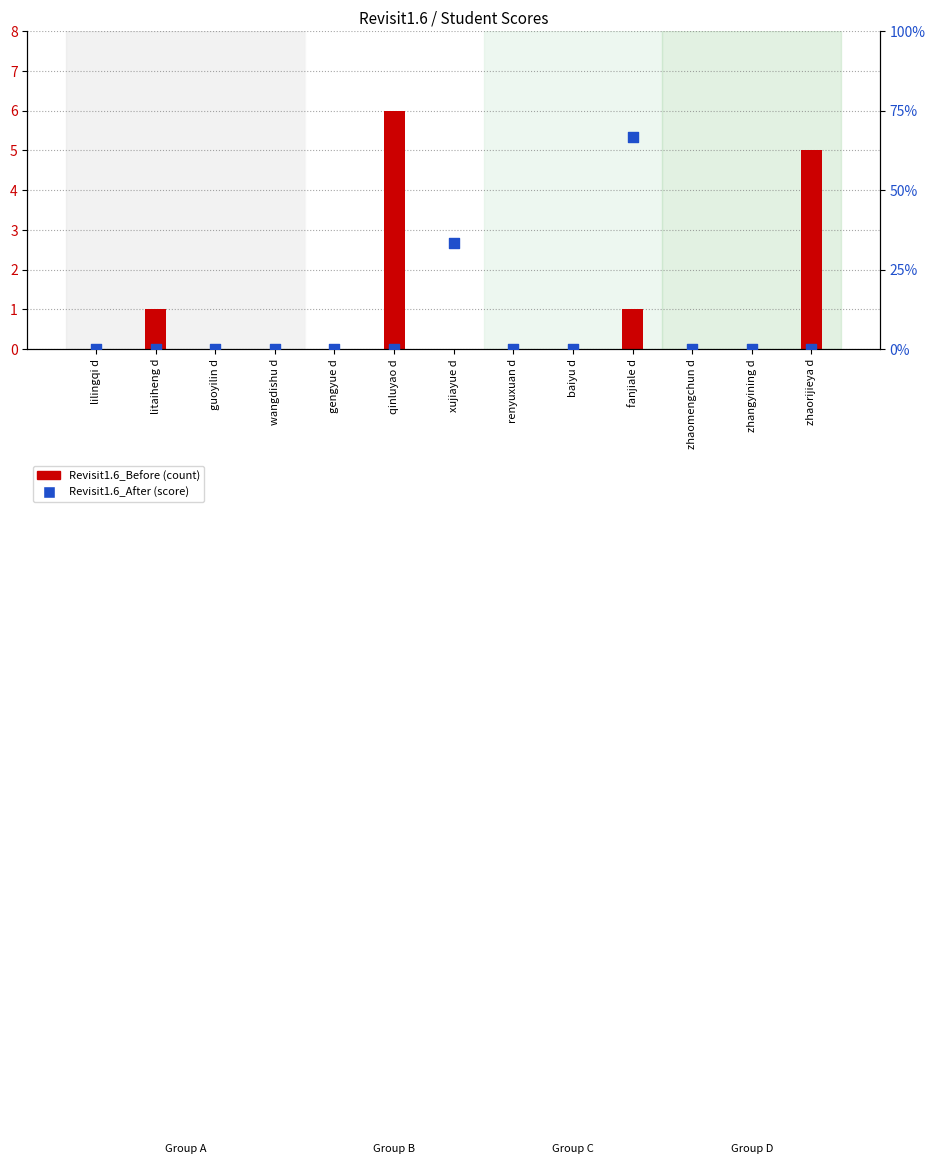

What are all the series names shown in the legend?

Revisit1.6_Before, Revisit1.6_After